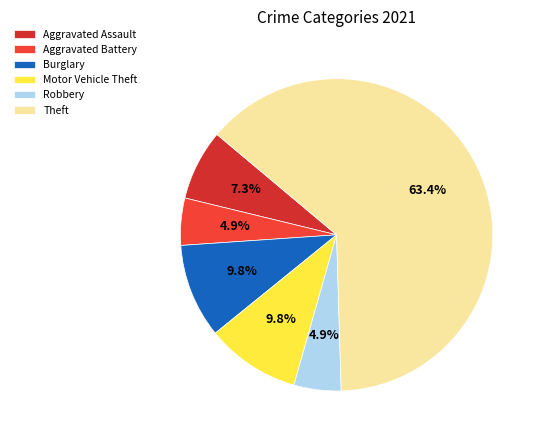

What percentage do Theft and Robbery together represent?

68.3%